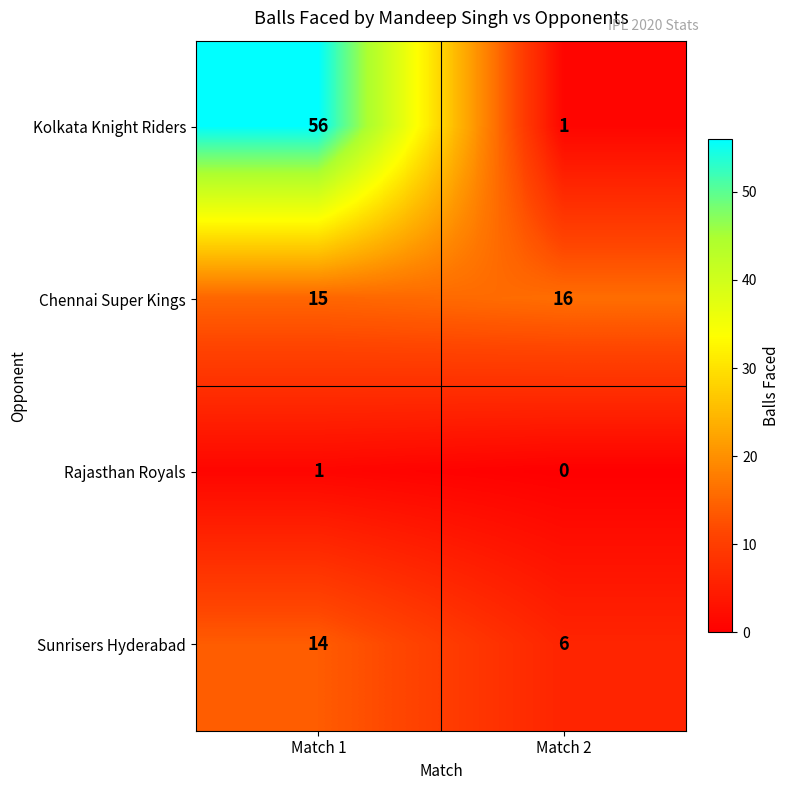

Rank the series by their average value, from lowest to highest.

Rajasthan Royals, Sunrisers Hyderabad, Chennai Super Kings, Kolkata Knight Riders